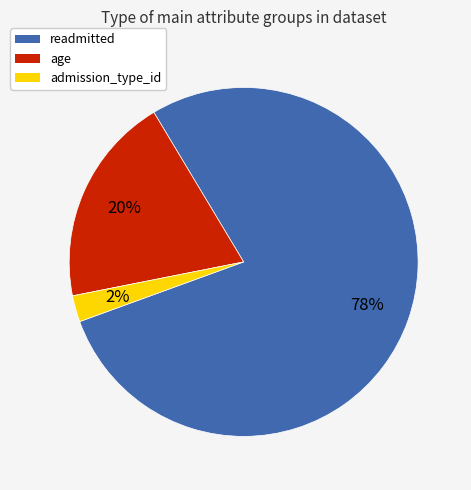

How many segments does this pie chart have?

3